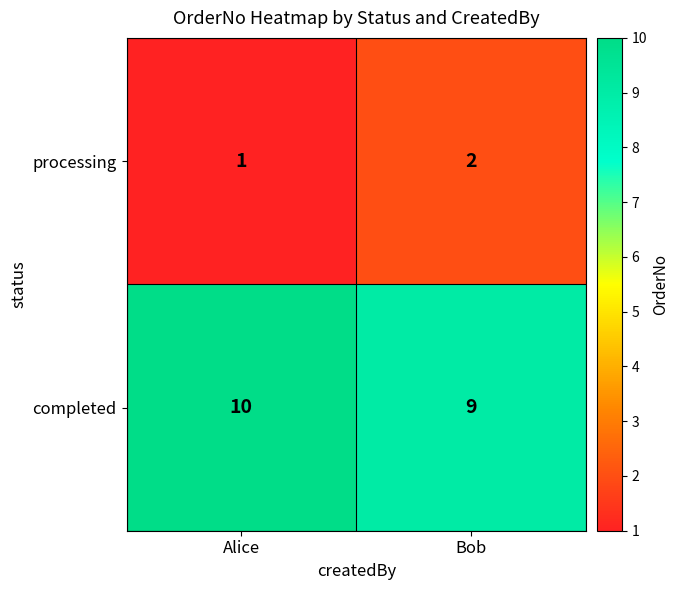

How many data points does each series have?

2